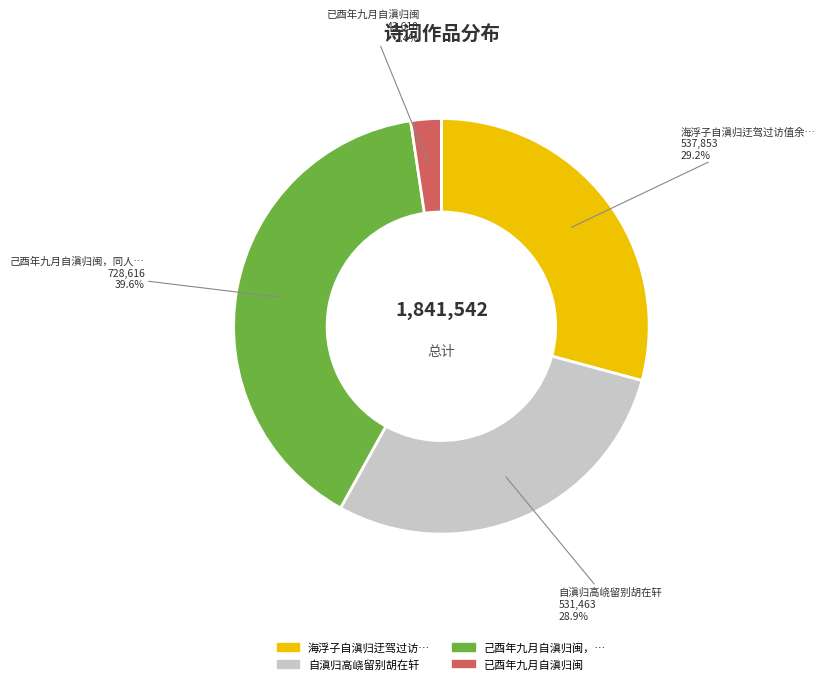

Does any single category account for the majority?

No